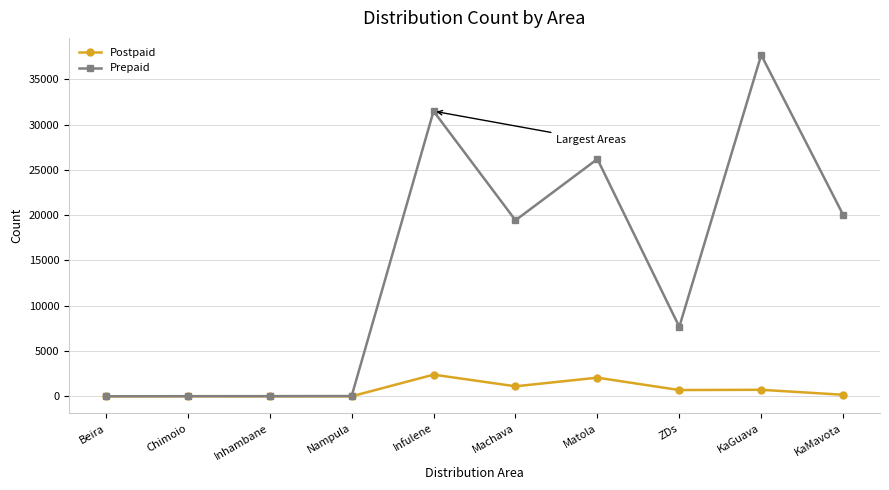

True or false: Prepaid has more than 2 interior local peaks.

True